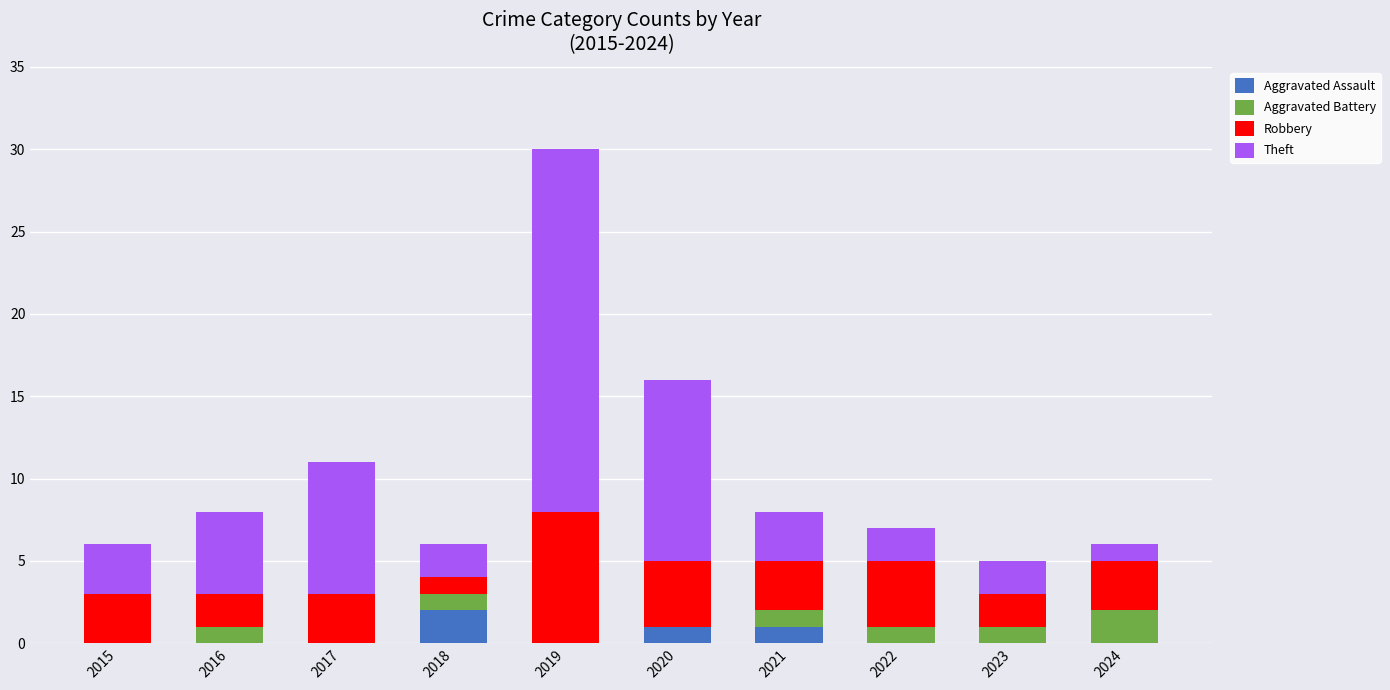

How many series are shown in this chart?

4